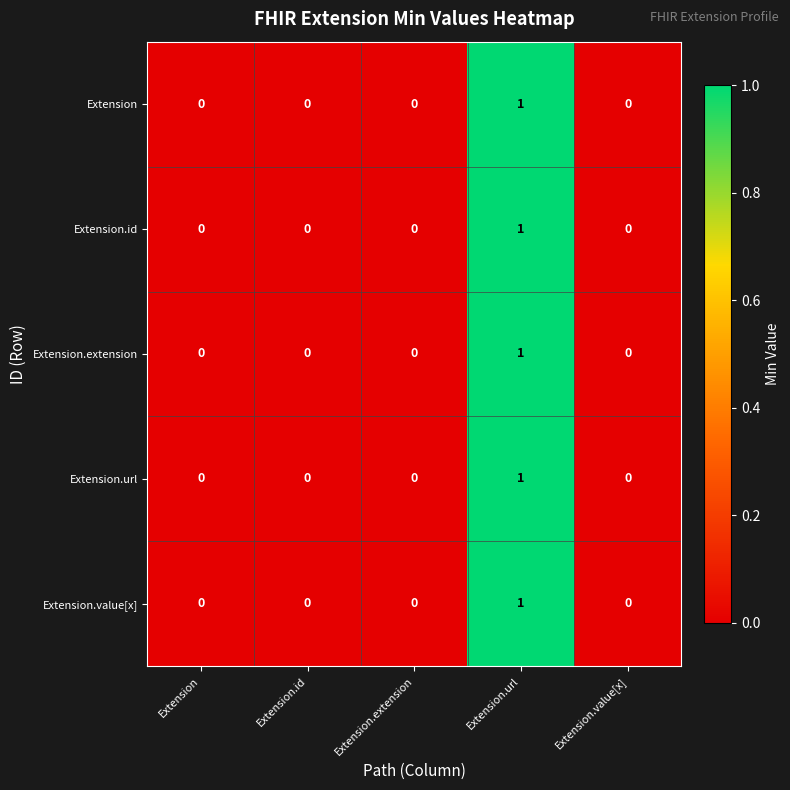

Which category has the highest value in the Extension.id series?

Extension.url